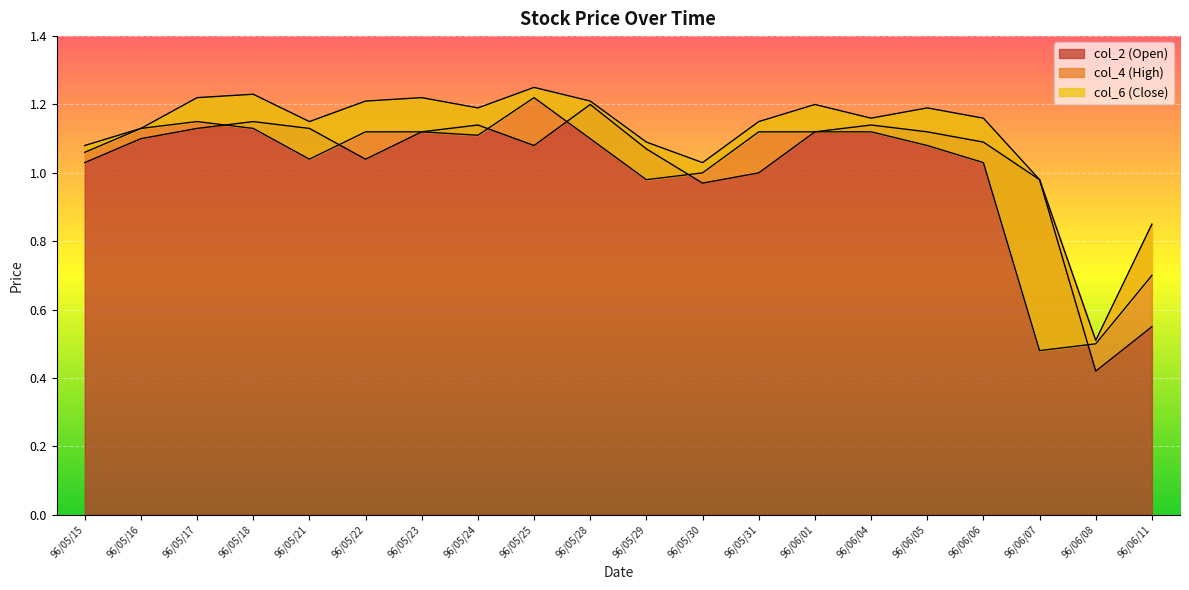

How many interior local peaks does the col_6 (Close) series have?

2